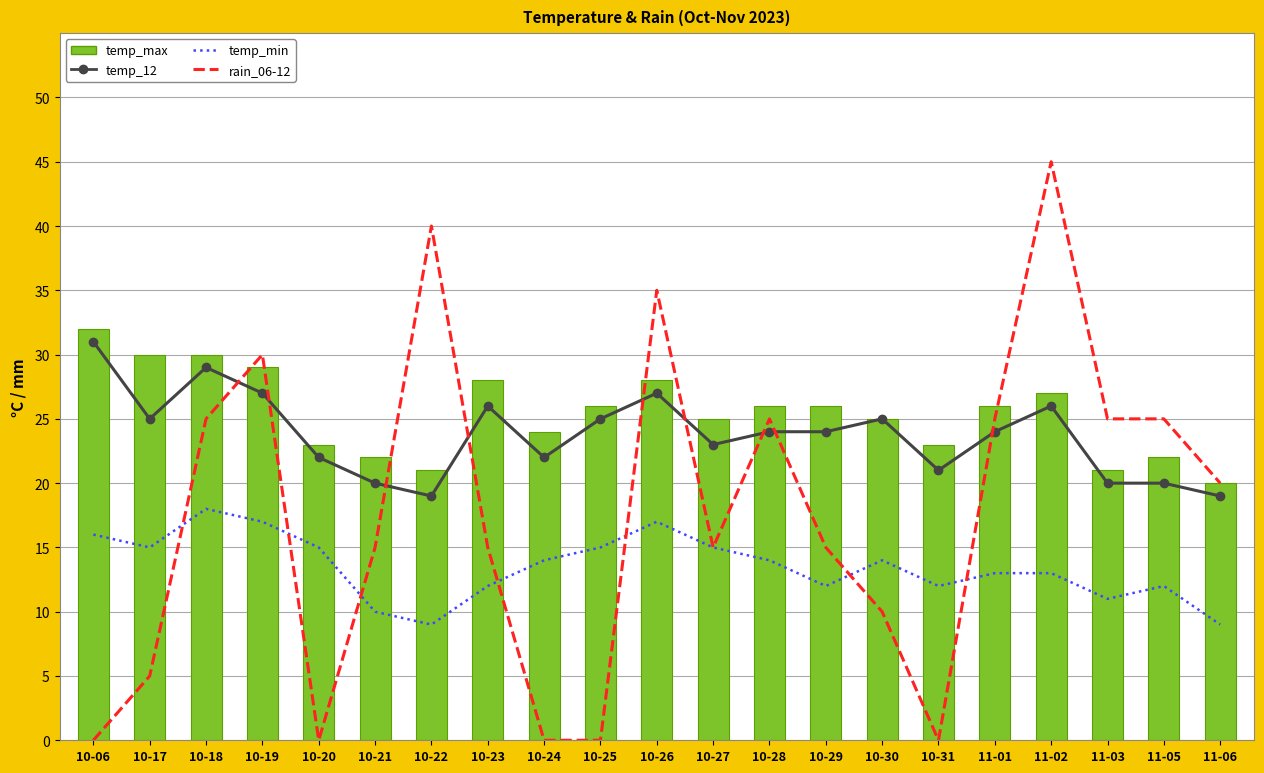

True or false: temp_min has a value of 7 at 10-31.

False